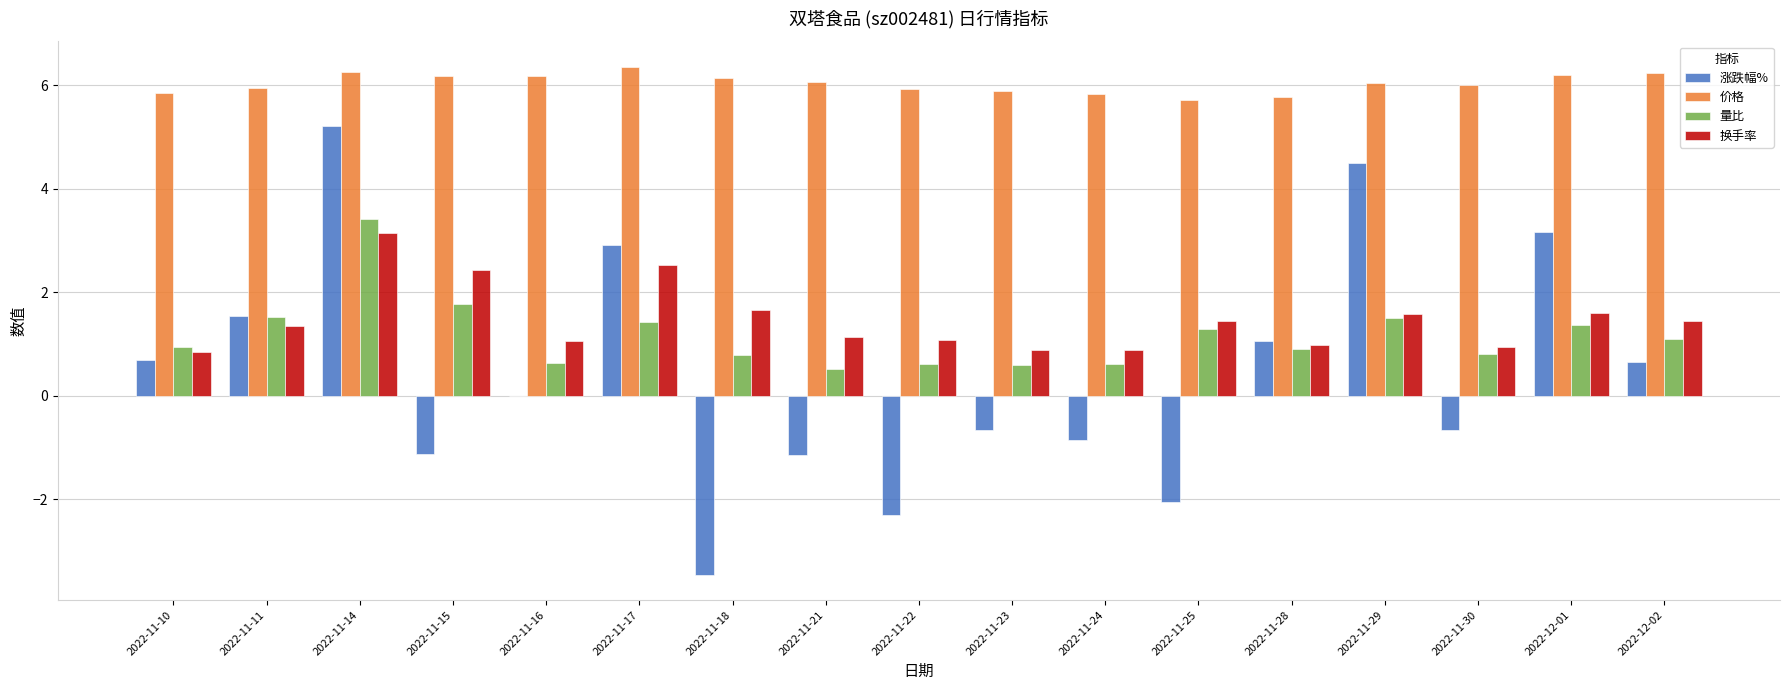

How many data points does each series have?

17